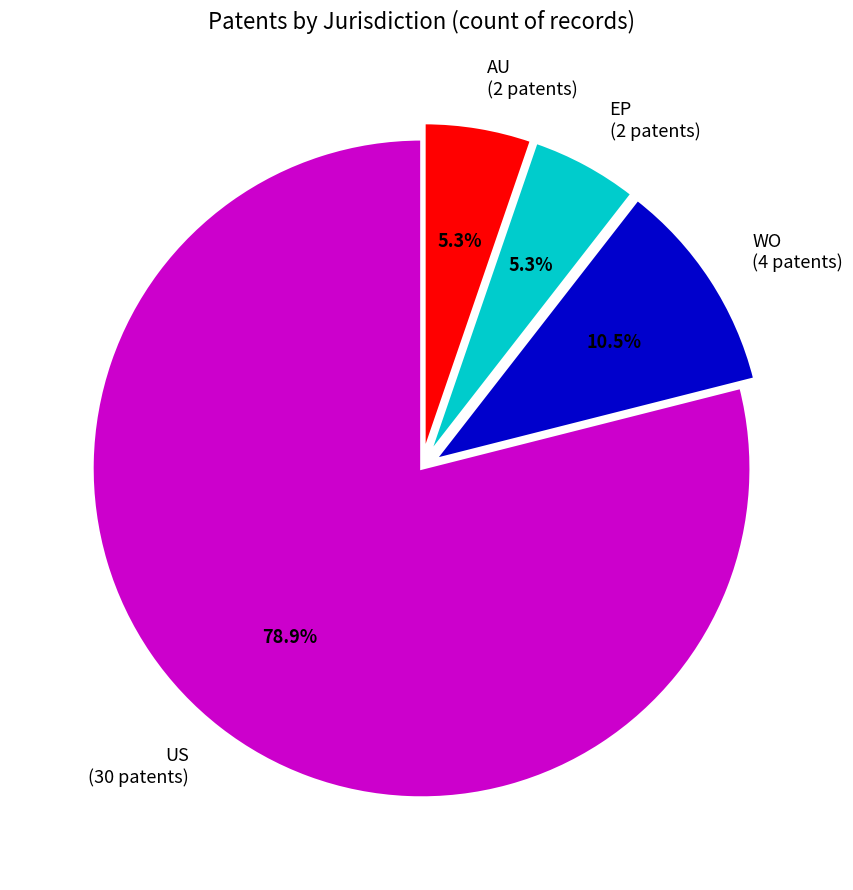

Is US (30 patents) the majority of the pie?

Yes